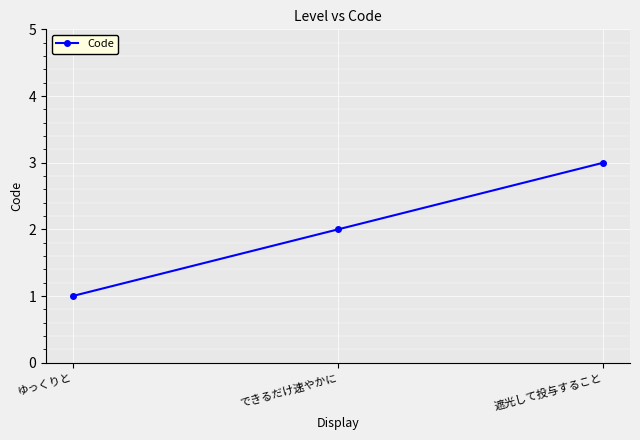

The value at できるだけ速やかに is 1. True or false?

False